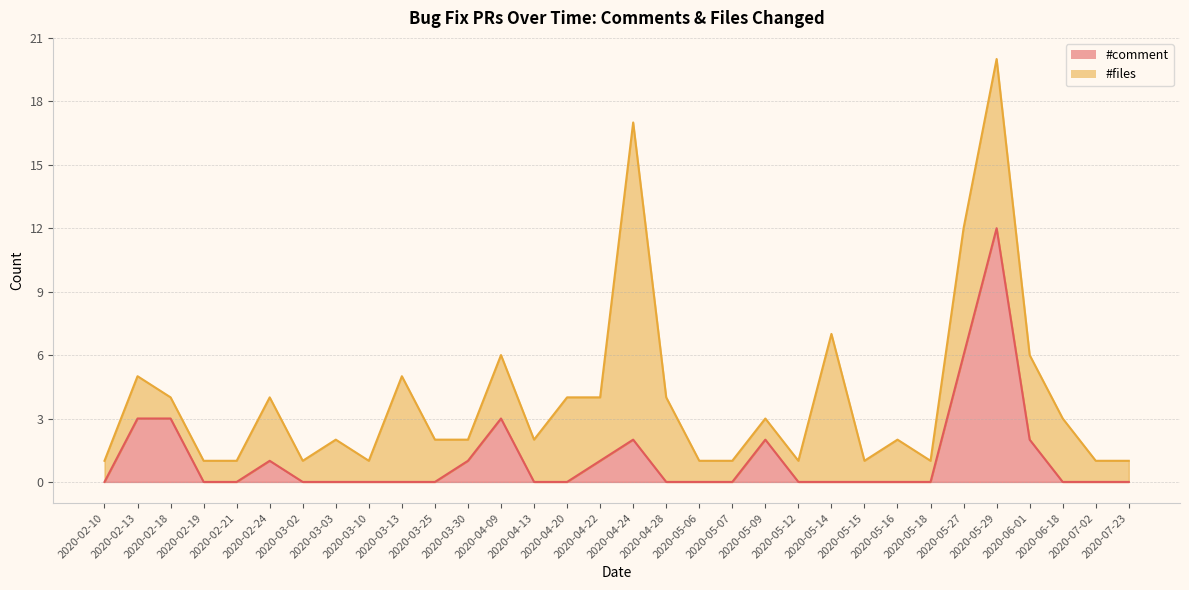

What is the maximum value for #comment?

12